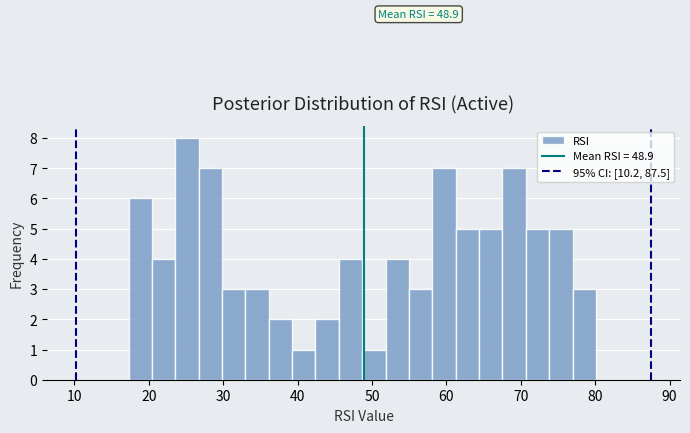

Read against the x-axis, roughly where is the centre of the tallest bar?

25